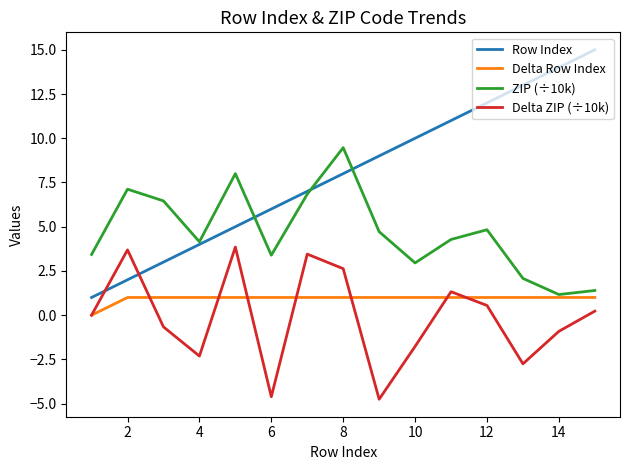

What is the highest value of the Delta Row Index series?

1.0